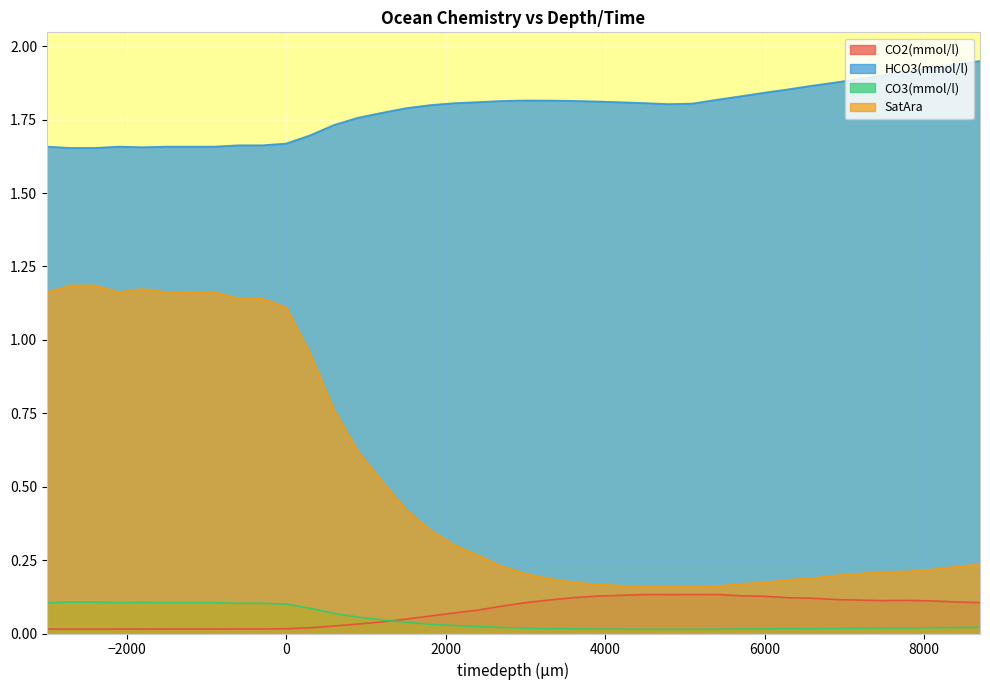

Which label corresponds to the largest value in the chart?

8700